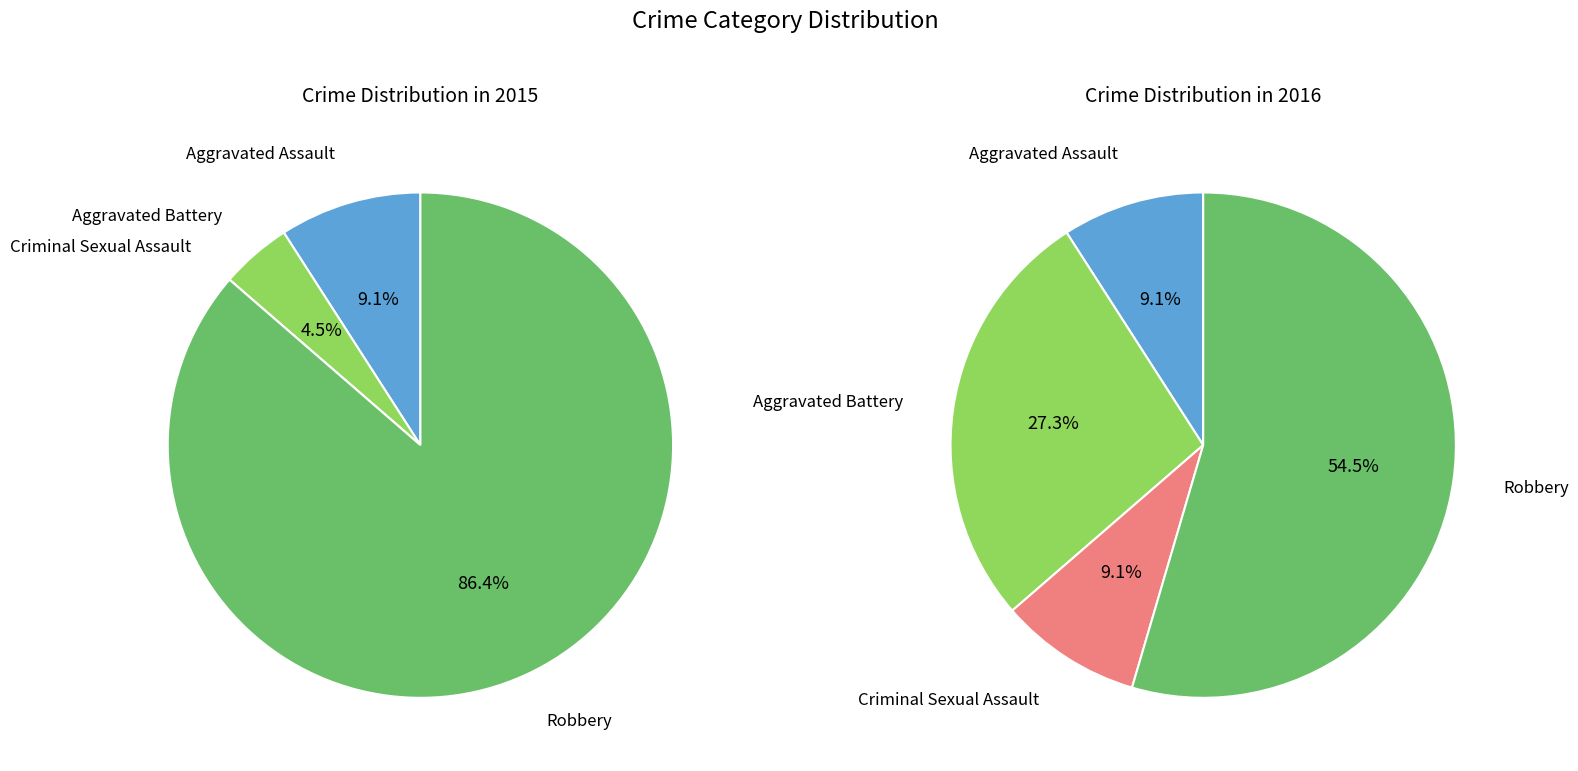

Combined, do 3 and values_2016 account for over 50%?

Yes